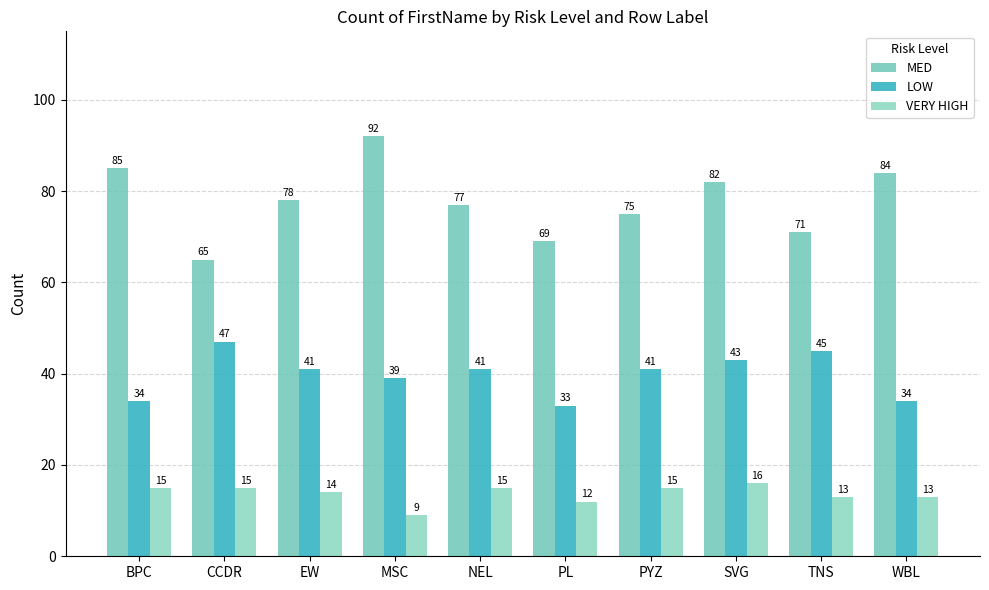

True or false: VERY HIGH has a value of 13 at MSC.

False